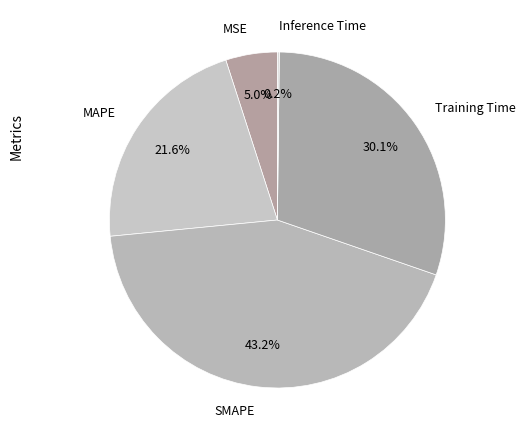

To the nearest percent, what is the average slice percentage?

20%